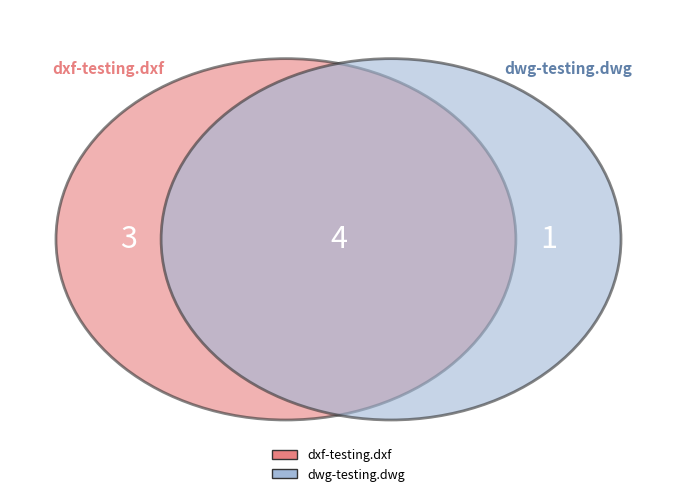

Between dxf-testing.dxf and dwg-testing.dwg, which is larger?

dxf-testing.dxf